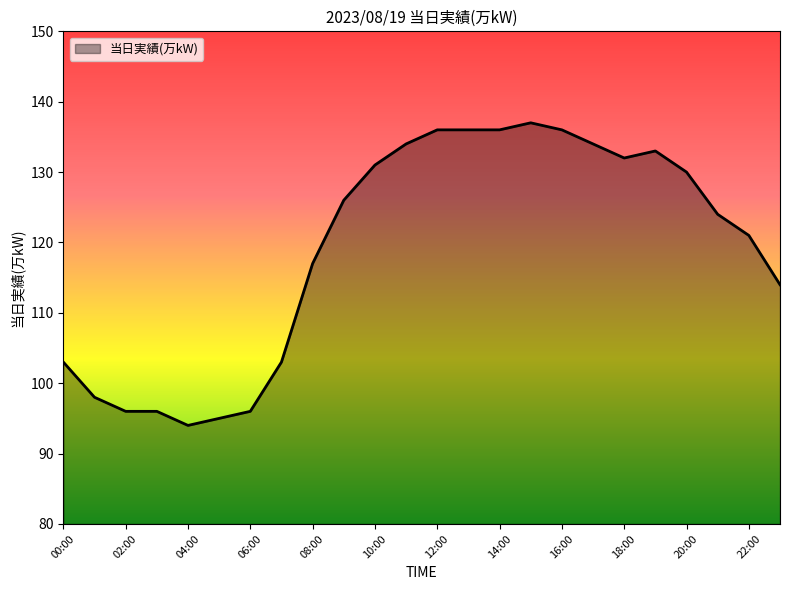

What is the difference between the maximum and minimum values?

43